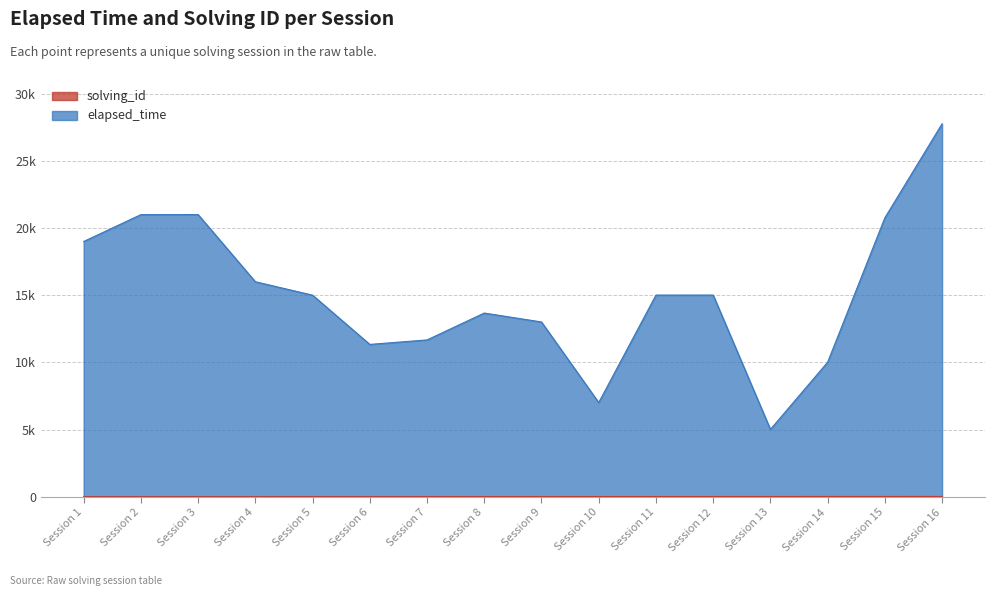

What is the value of the solving_id point at the 16th from the left?

16